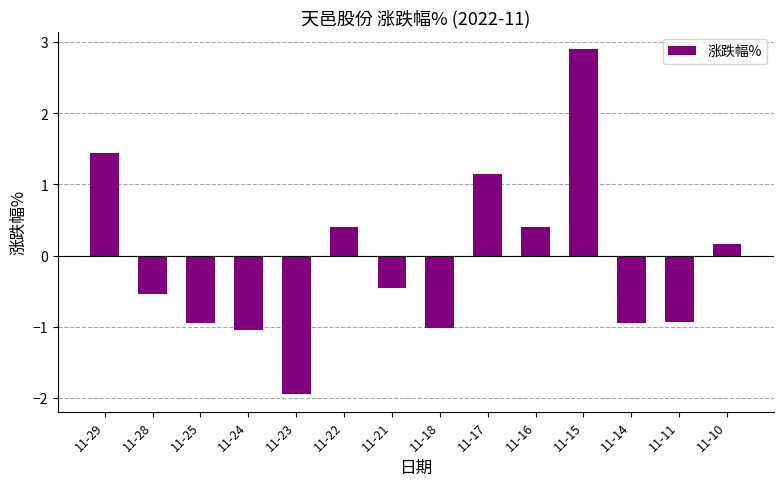

How many bars are there in total?

14